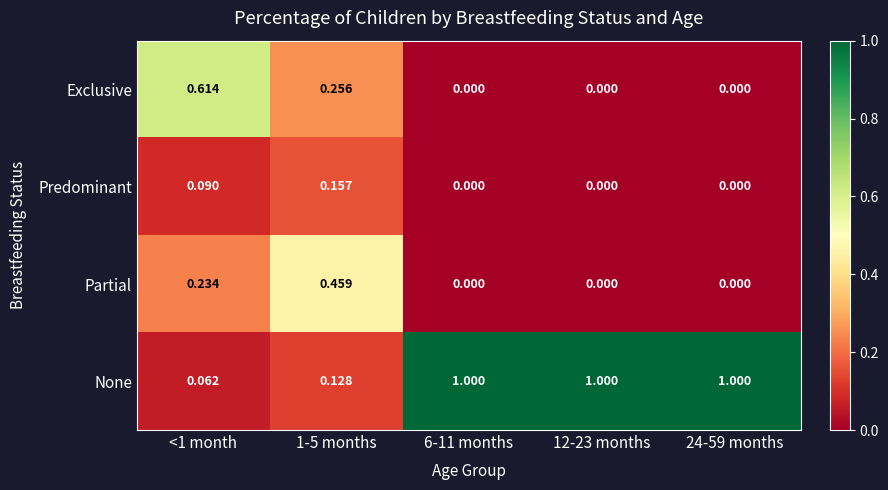

Rank the series by their maximum value, from highest to lowest.

None, Exclusive, Partial, Predominant